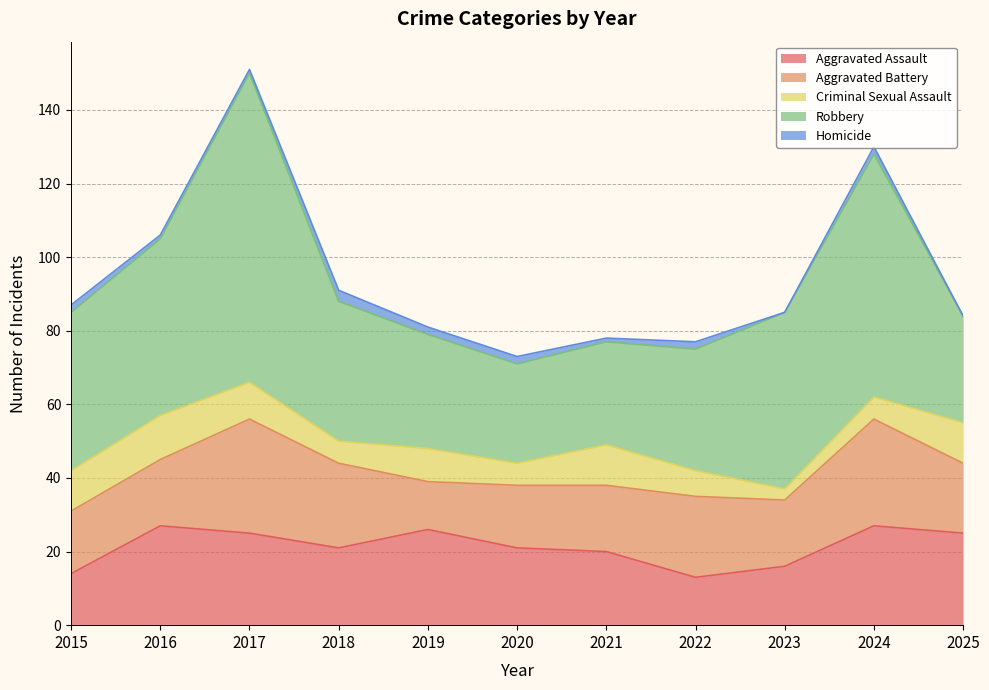

What is the difference between the maximum and second lowest values in the Robbery series?

56